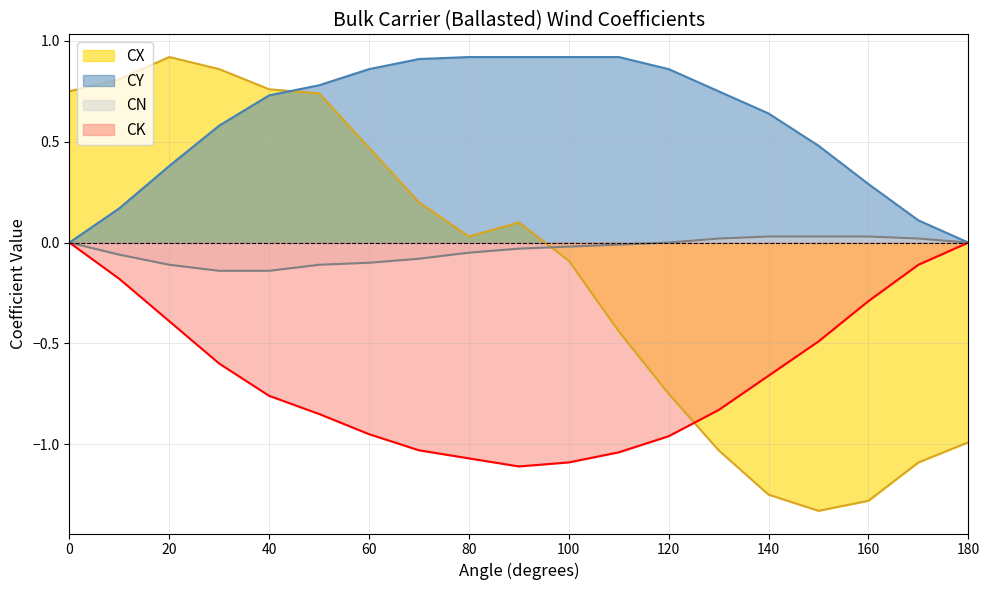

What is the minimum value shown in the chart?

-1.3